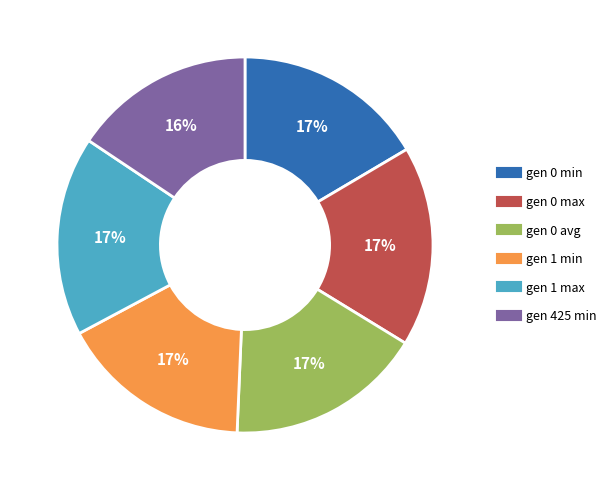

Is the sum of gen 1 min and gen 0 avg greater than half?

No